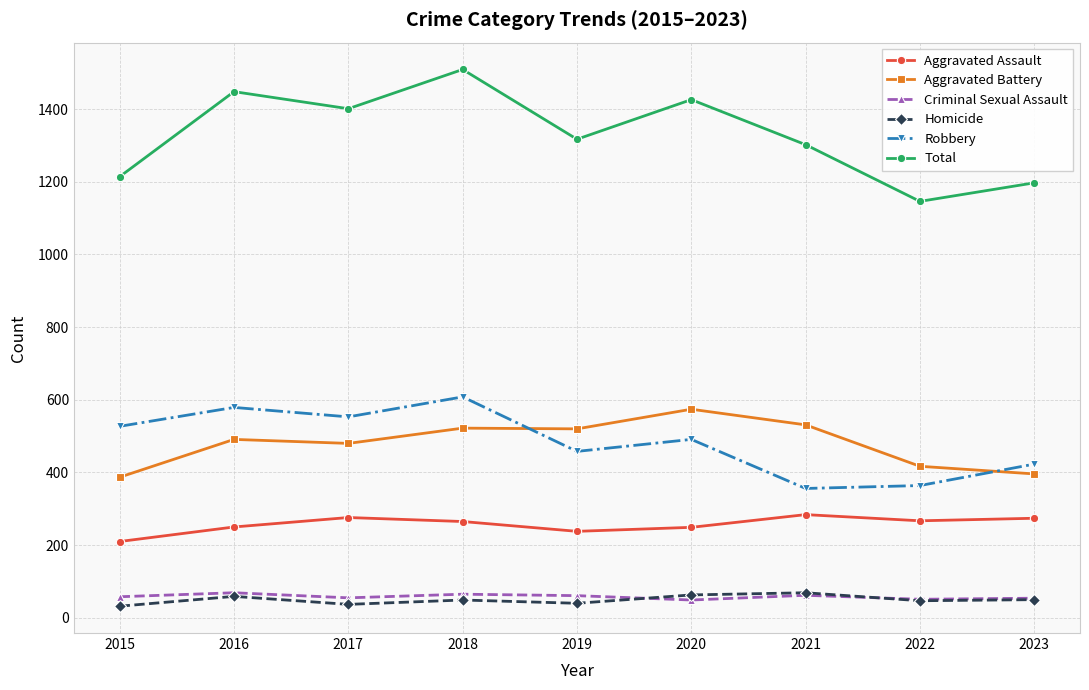

True or false: Criminal Sexual Assault and Aggravated Assault intersect in this chart.

False